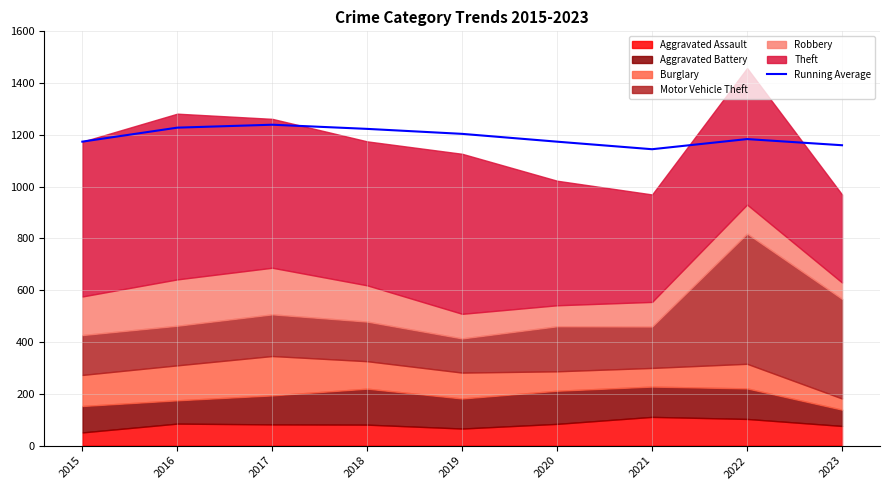

What is the difference between the second highest and second lowest values?

67.9